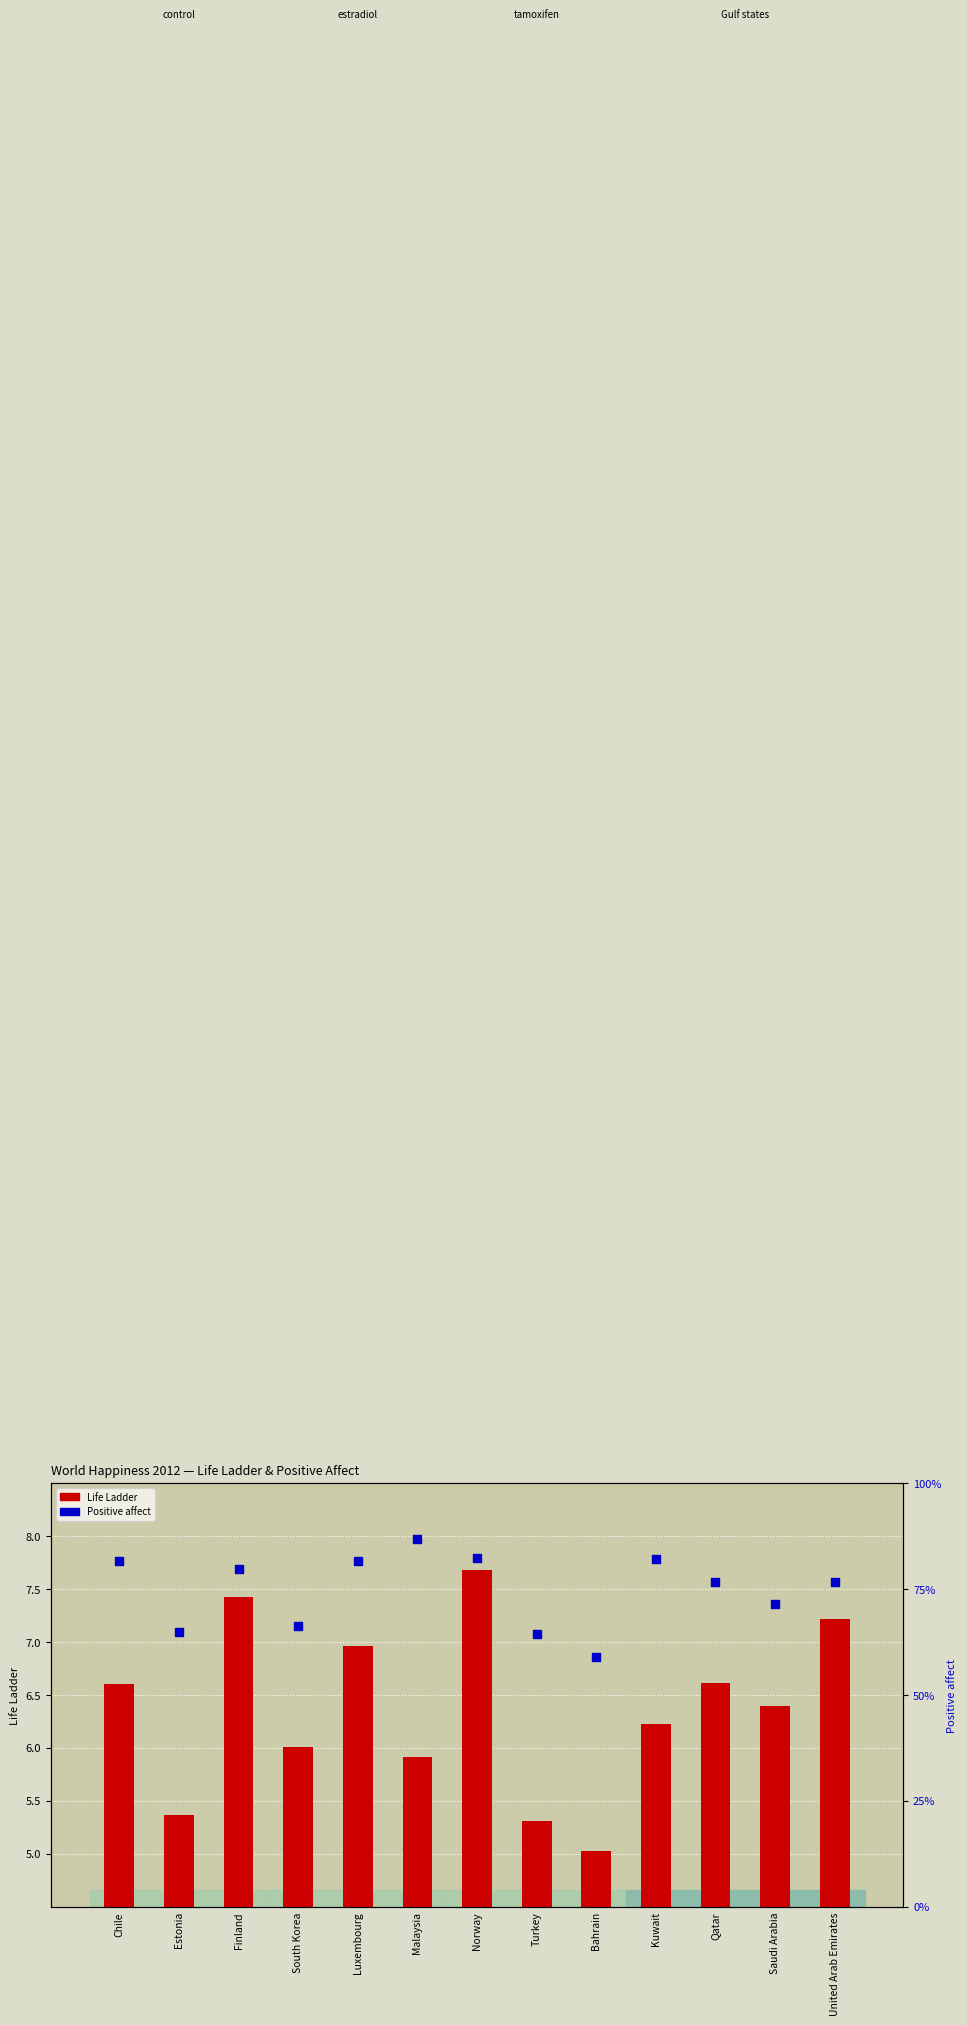

At how many categories does at least one series exceed 6?

9